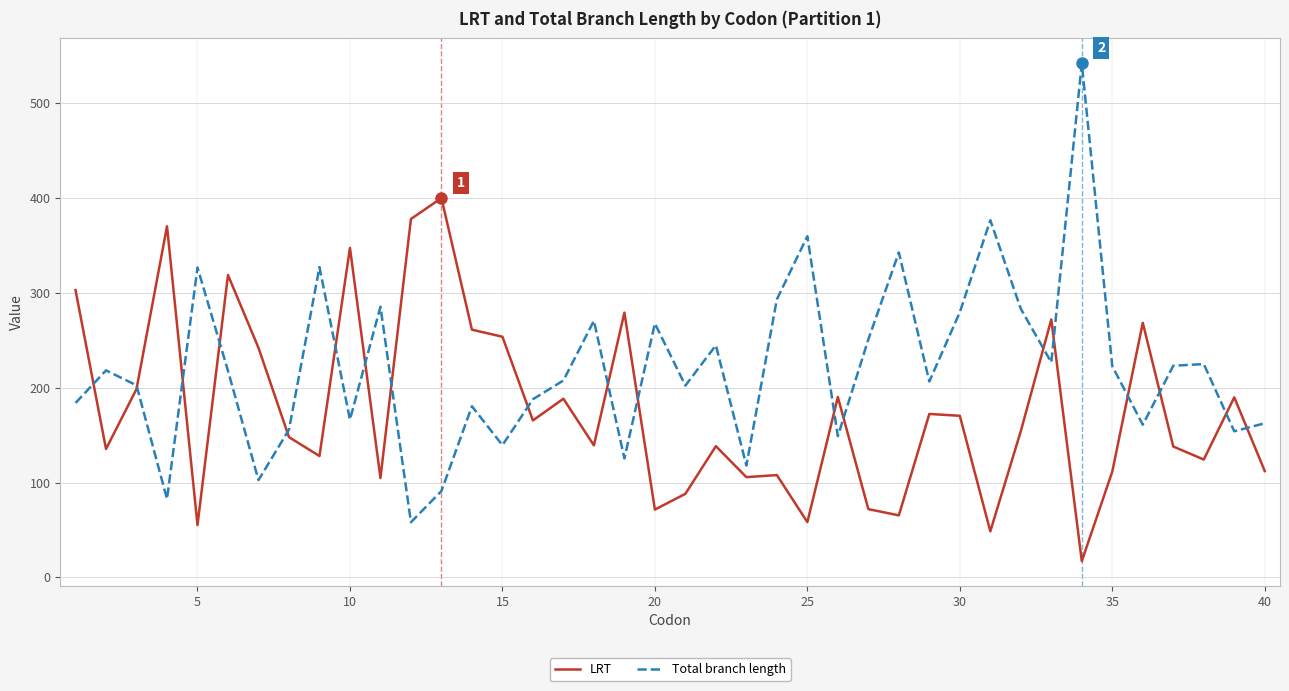

At how many categories does at least one series exceed 239?

26